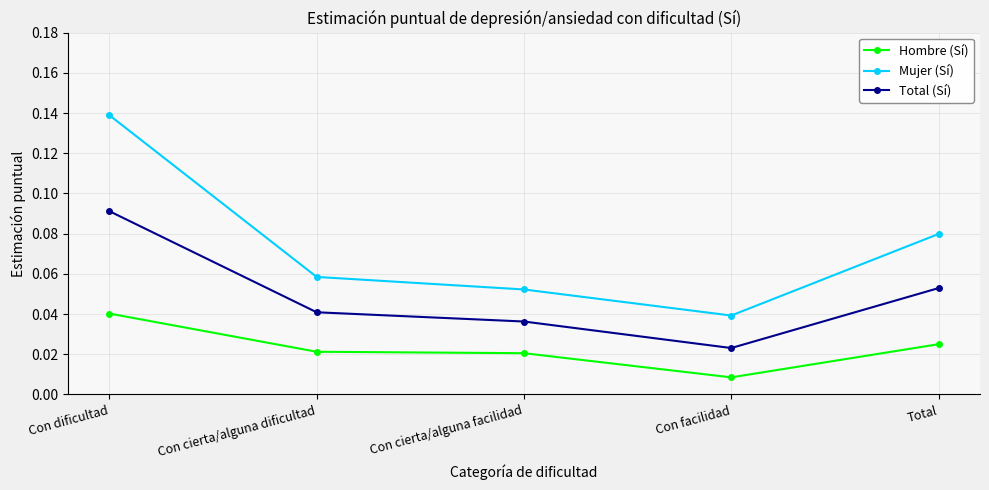

At which label does Mujer (Sí) reach its minimum?

Con facilidad